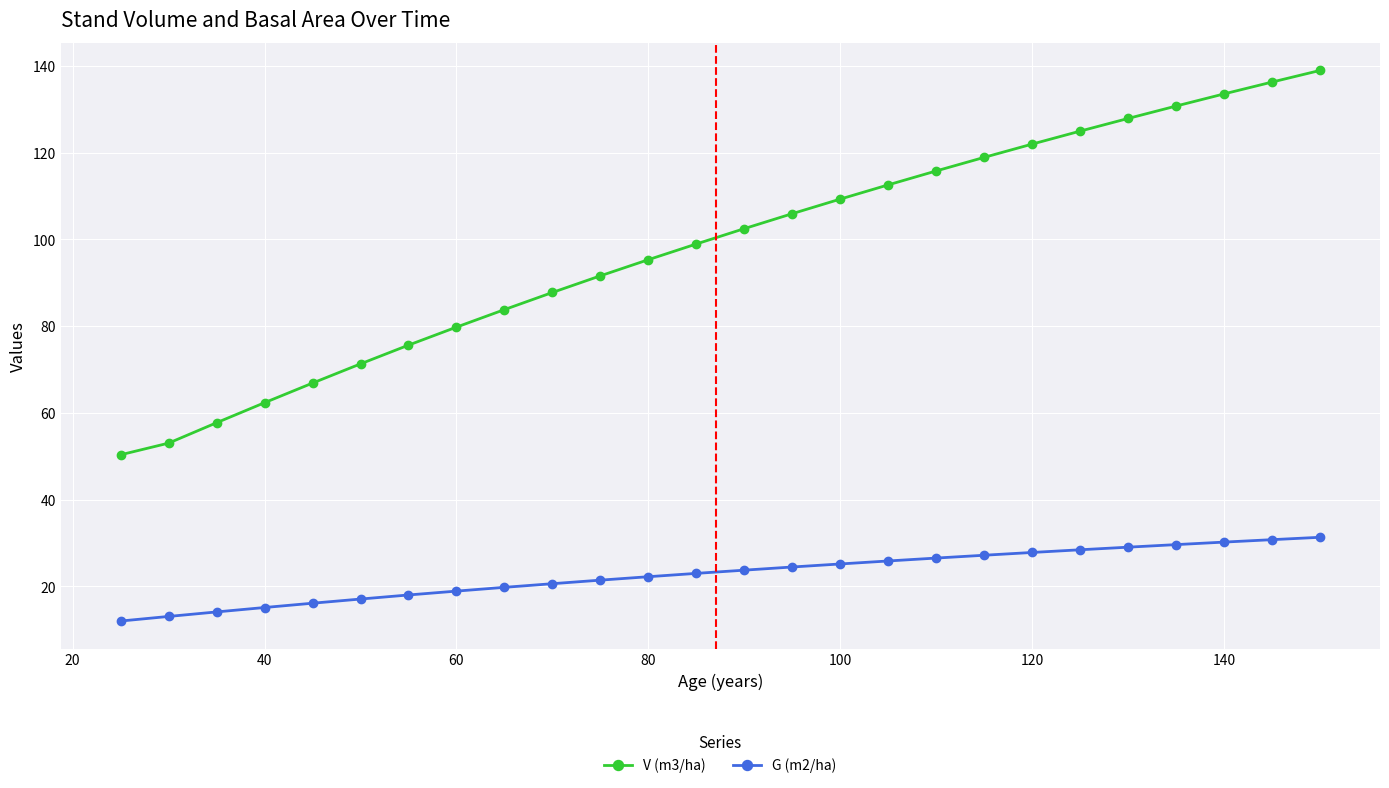

Rank the series by their maximum value, from lowest to highest.

G (m2/ha), V (m3/ha)